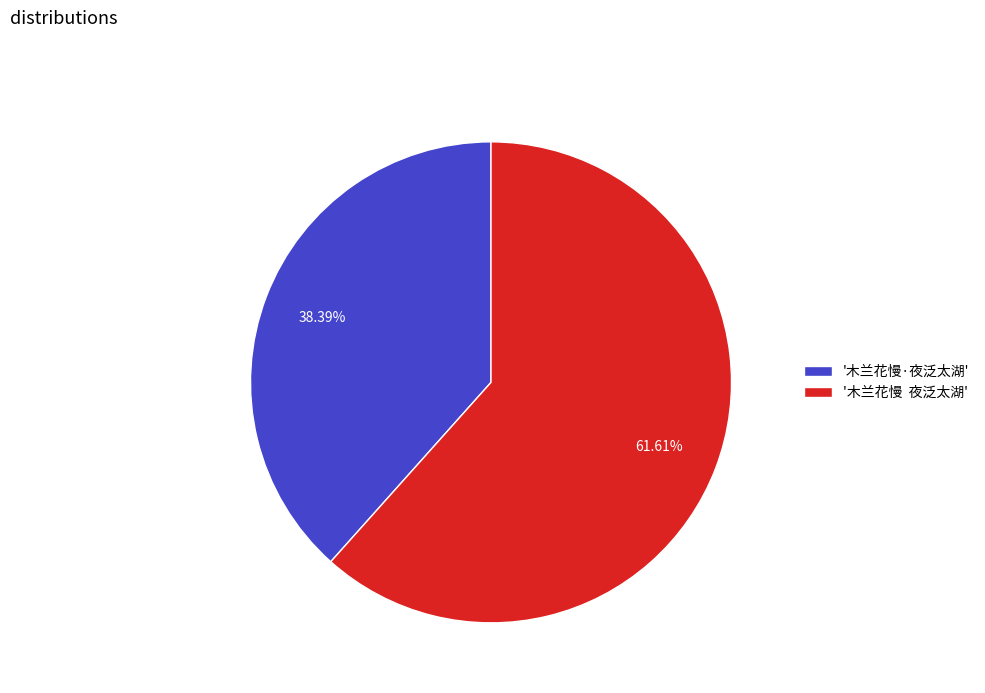

Which has a higher value, '木兰花慢·夜泛太湖' or '木兰花慢 夜泛太湖'?

'木兰花慢 夜泛太湖'